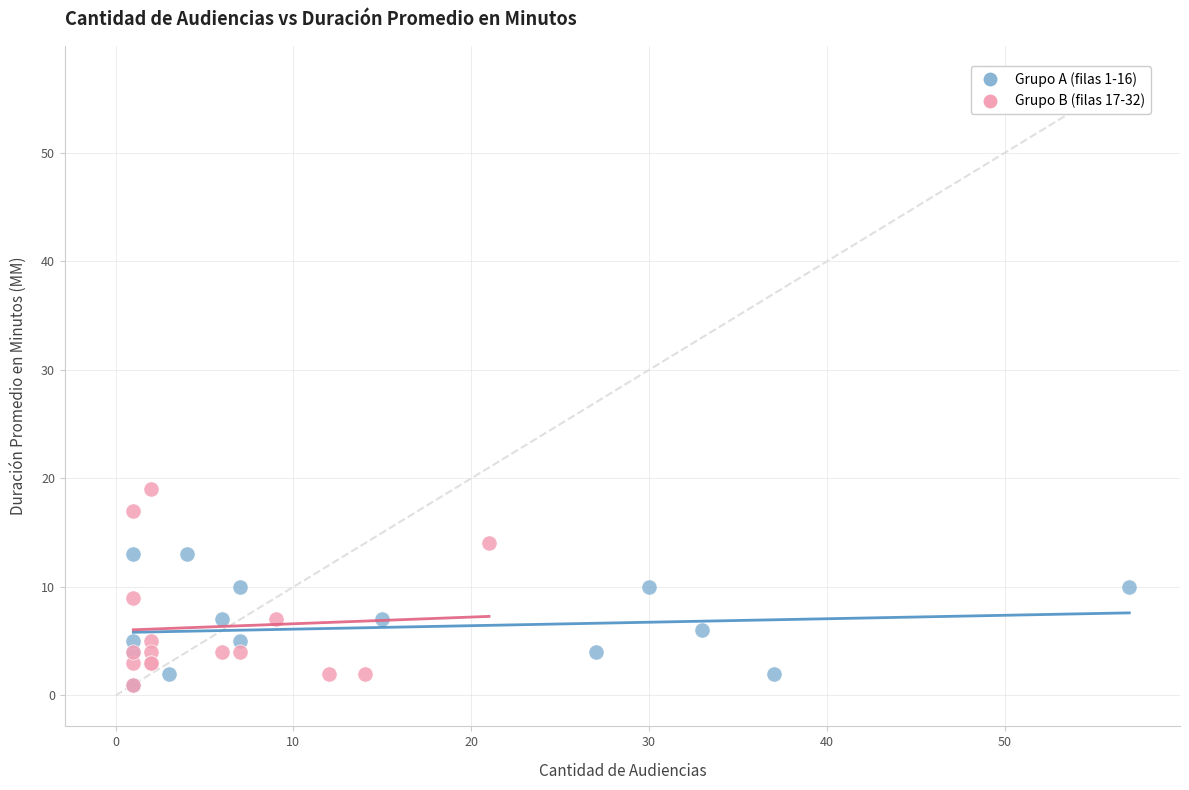

Which series reaches the maximum Y coordinate?

Grupo B (filas 17-32)